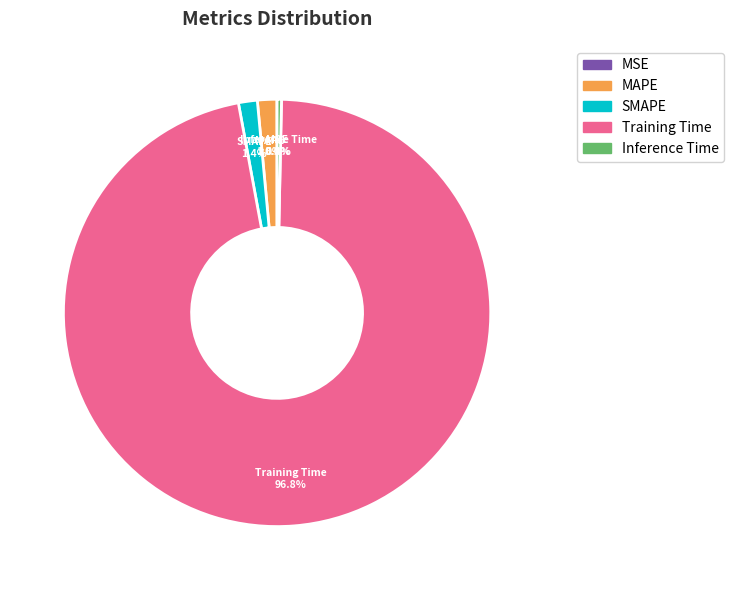

What is the largest slice in the pie chart?

Training Time